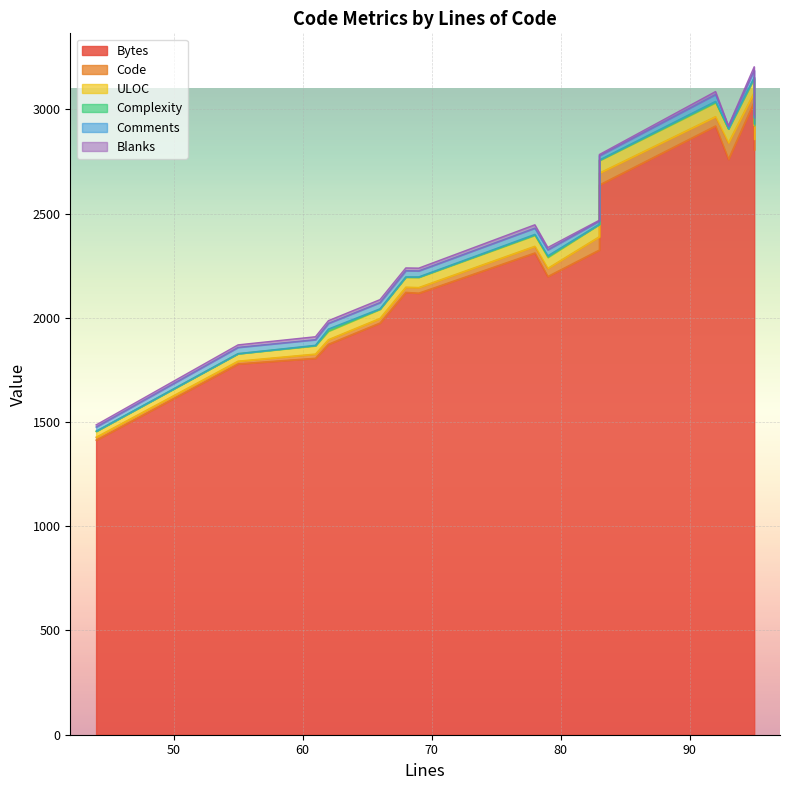

List the series in order of their peak value, highest first.

Bytes, Code, ULOC, Comments, Blanks, Complexity